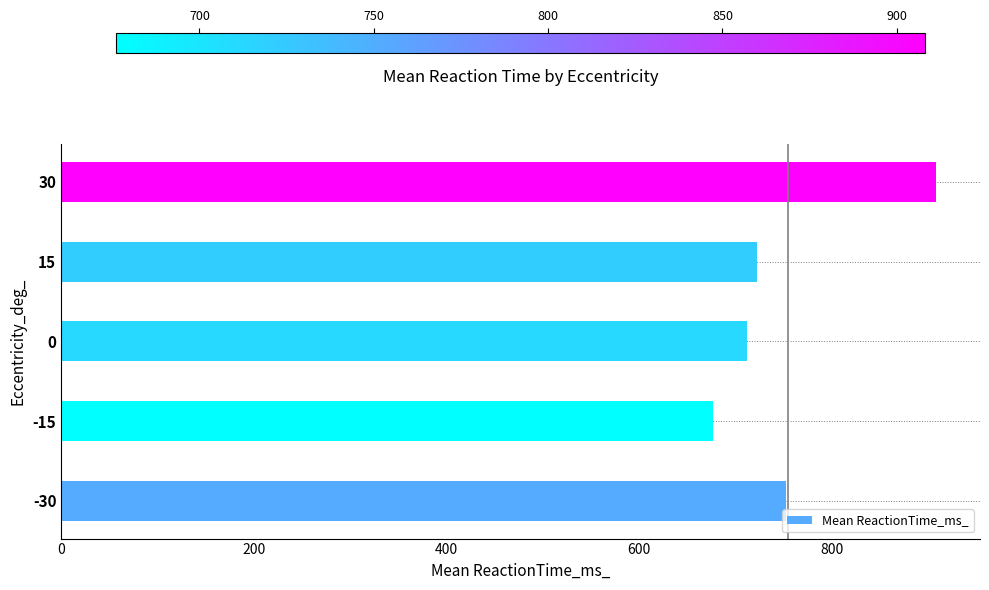

At which category does the chart reach its minimum across all series?

-15